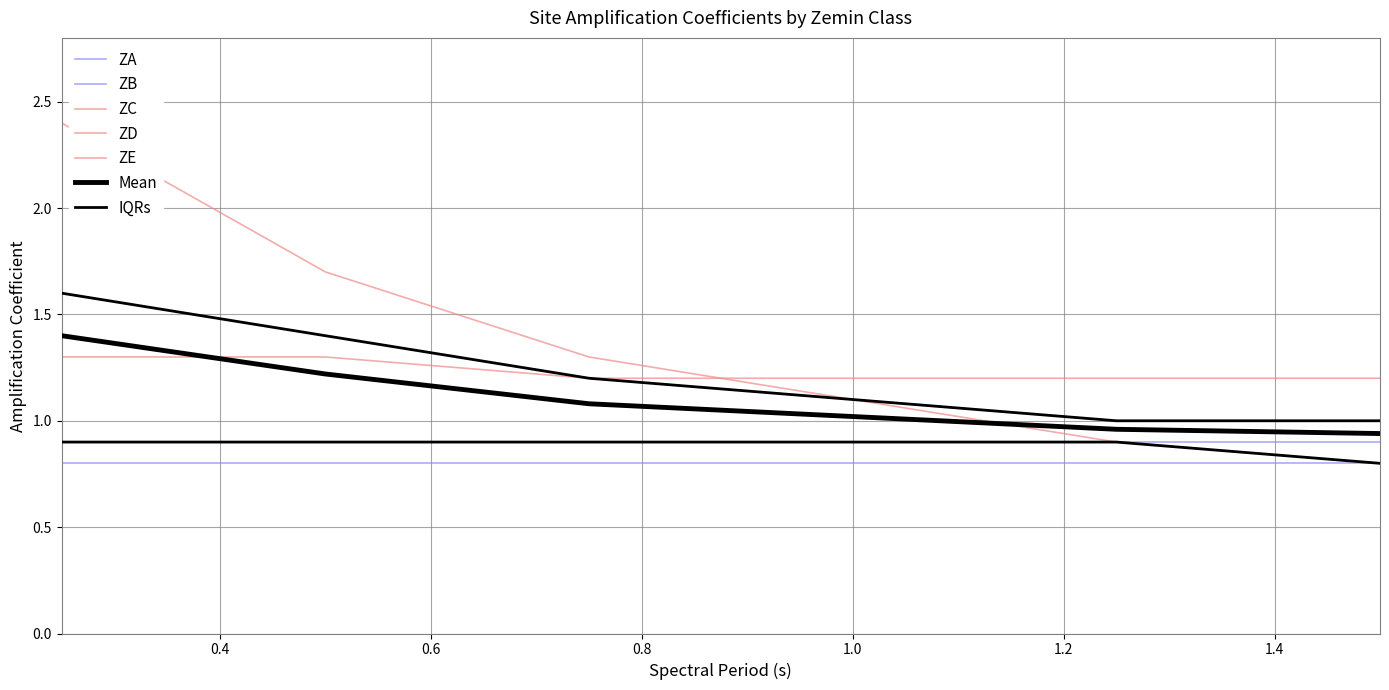

After their last crossing, which series has the higher values: ZC or ZE?

ZC